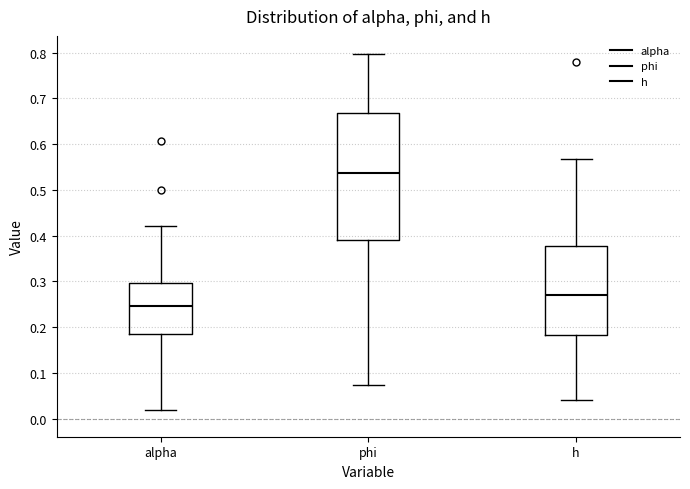

Comparing the boxes themselves (not the whiskers), which one is the tallest?

phi